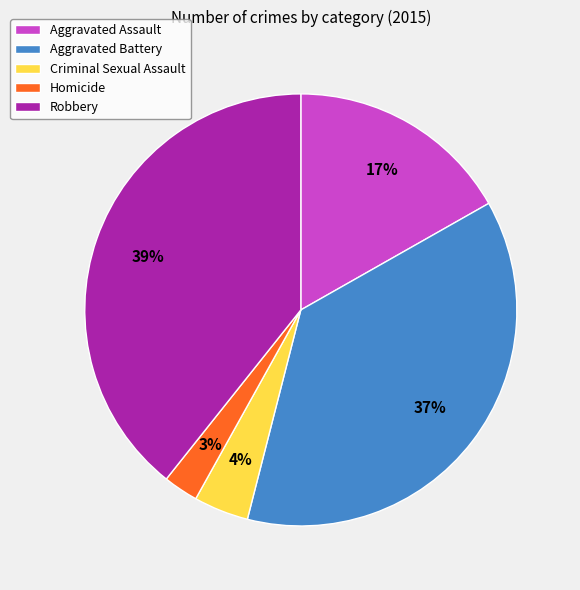

Count the number of slices in the pie.

5